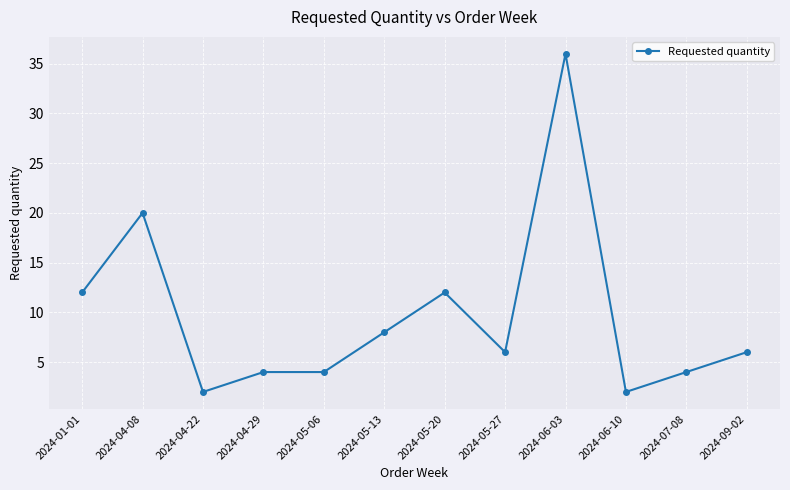

Is it true that the value at 2024-04-08 is 35?

False